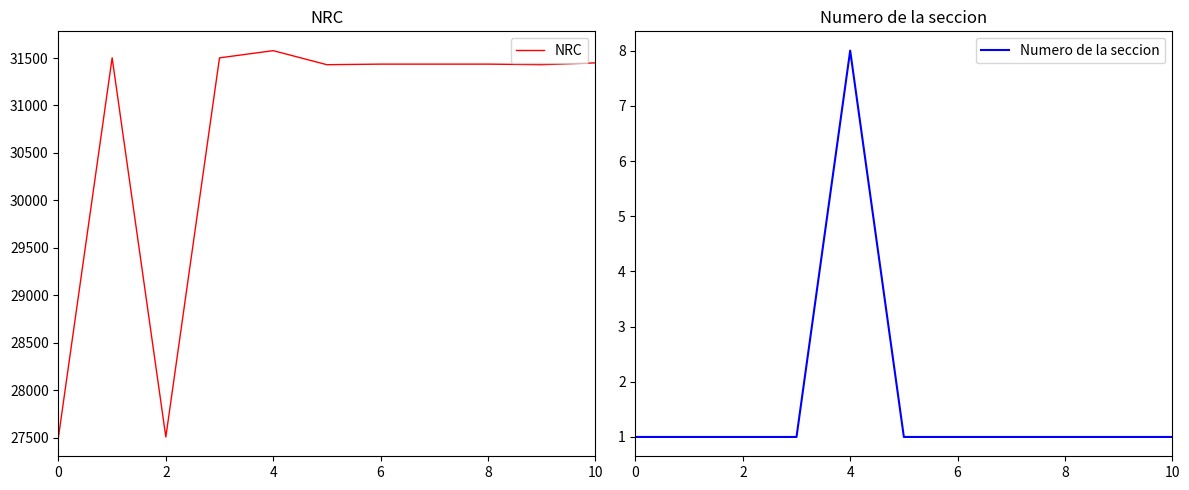

What is the maximum value for NRC?

31578